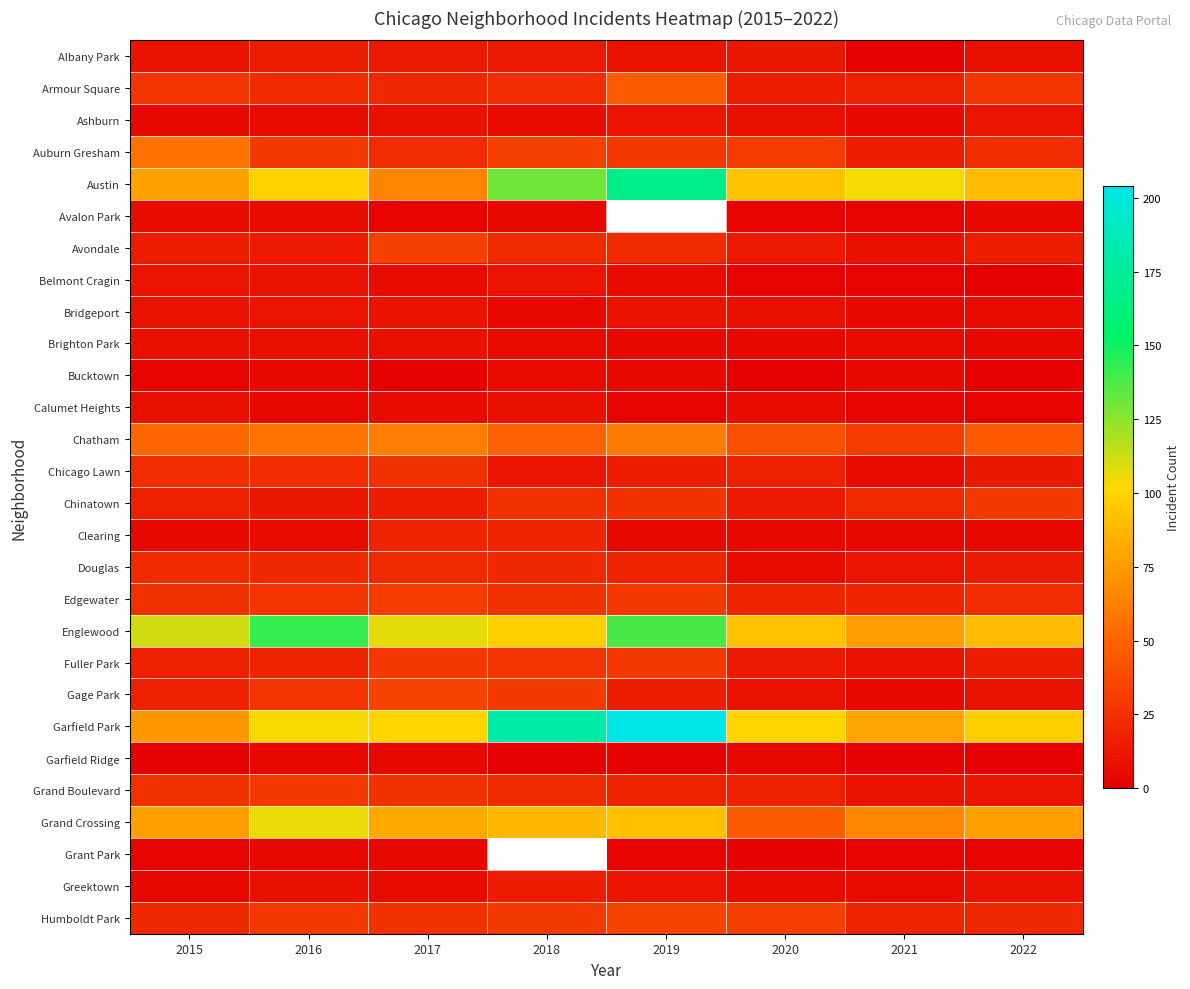

What is the difference between the Edgewater values at 2020 and 2015?

6.0